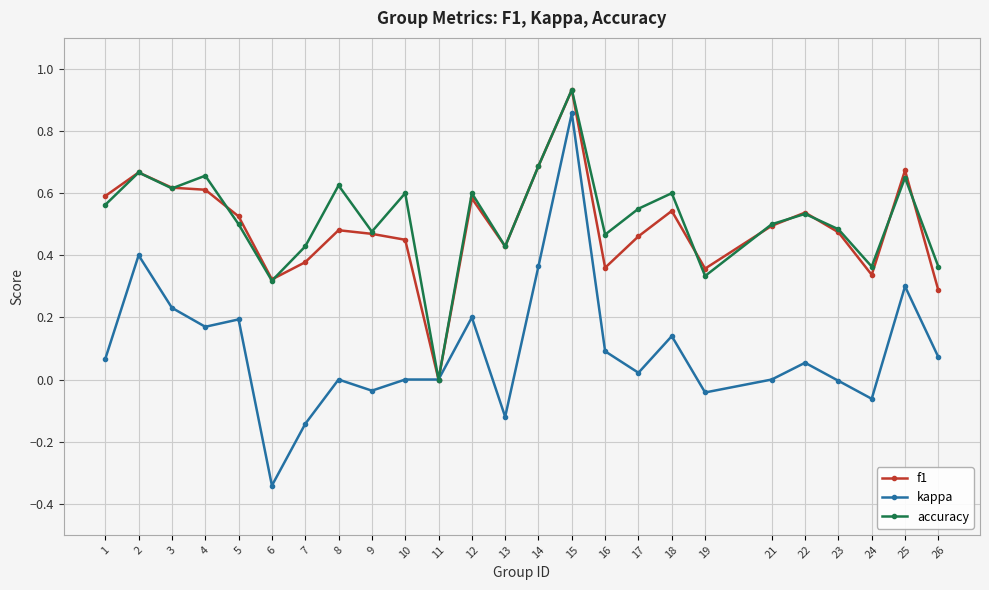

Is the value of kappa at 19 greater than the value of accuracy at 5?

No